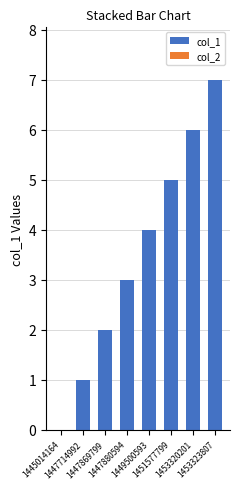

How many series are shown in this chart?

1